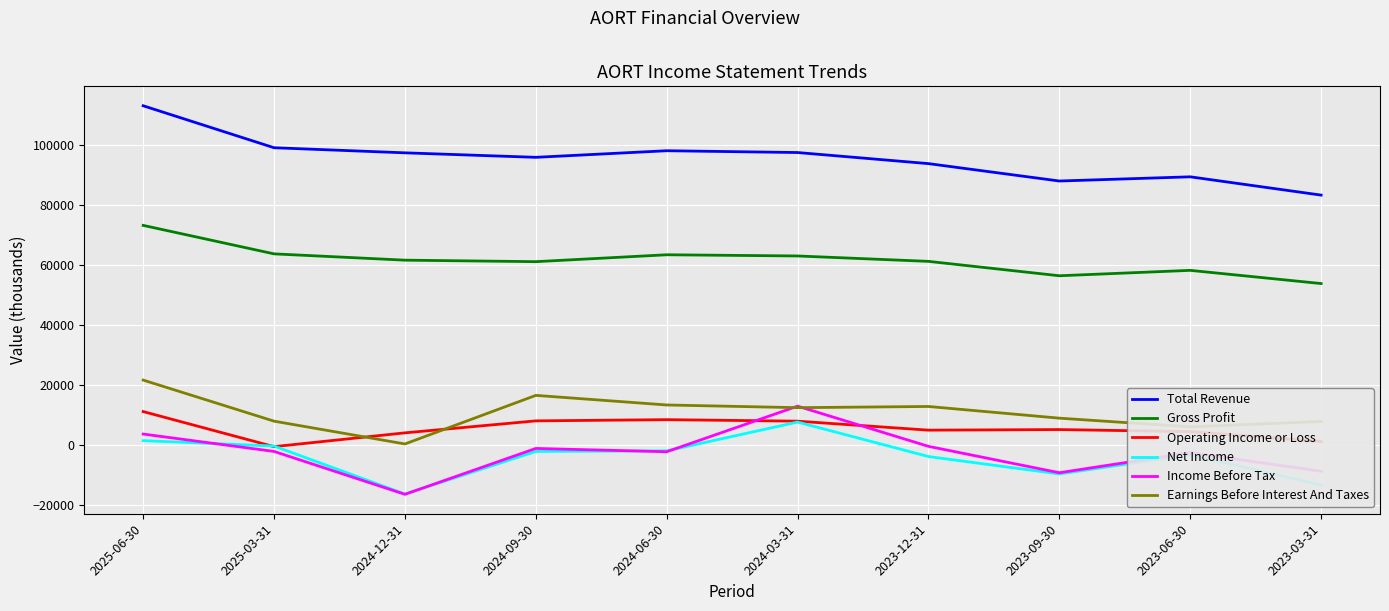

The value of Operating Income or Loss at 2024-03-31 is 7800. True or false?

True